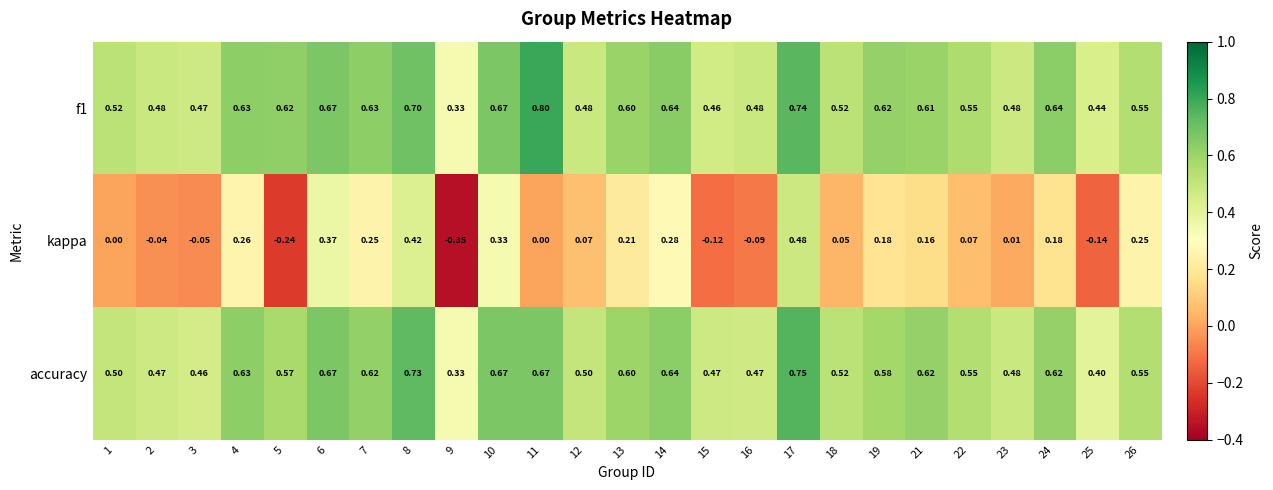

Between 3 and 7, which series saw the biggest shift?

kappa